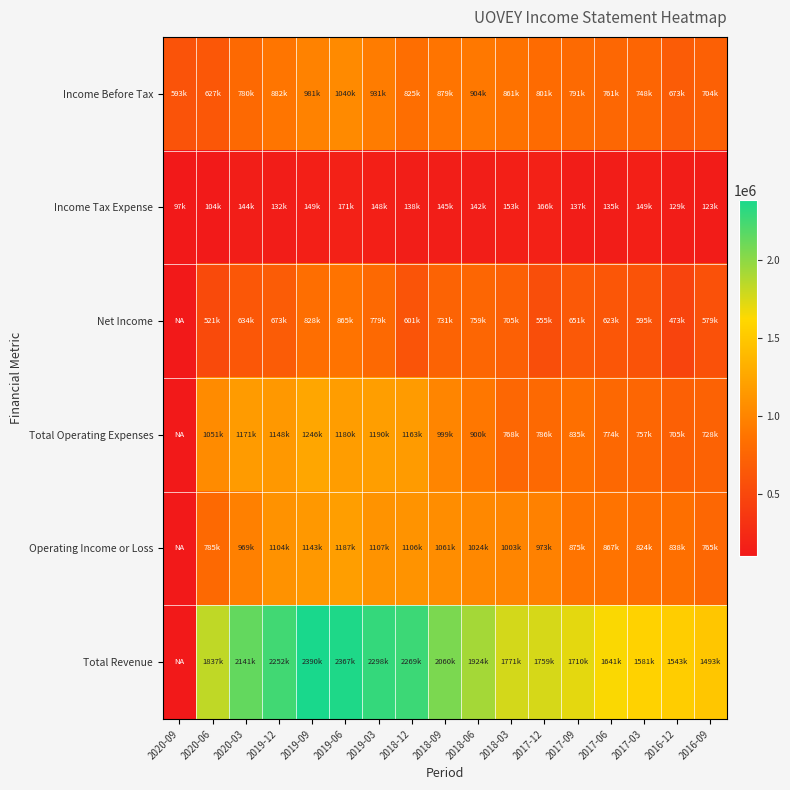

Reading right to left, extract all data points from this chart.

Income Before Tax: 2016-09=704600	2016-12=673700	2017-03=748400	2017-06=761700	2017-09=791200	2017-12=801300	2018-03=861100	2018-06=904500	2018-09=879100	2018-12=825000	2019-03=931900	2019-06=1040100	2019-09=981500	2019-12=882400	2020-03=780600	2020-06=627200	2020-09=593100
Income Tax Expense: 2016-09=123800	2016-12=129600	2017-03=149700	2017-06=135700	2017-09=137900	2017-12=166700	2018-03=153000	2018-06=142500	2018-09=145300	2018-12=138500	2019-03=148300	2019-06=171200	2019-09=149800	2019-12=132400	2020-03=144600	2020-06=104500	2020-09=97900
Net Income: 2016-09=579300	2016-12=473700	2017-03=595800	2017-06=623100	2017-09=651100	2017-12=555200	2018-03=705900	2018-06=759900	2018-09=731700	2018-12=601400	2019-03=779900	2019-06=865900	2019-09=828800	2019-12=673100	2020-03=634600	2020-06=521200	2020-09=0
Total Operating Expenses: 2016-09=728000	2016-12=705000	2017-03=757300	2017-06=774200	2017-09=835400	2017-12=786000	2018-03=768000	2018-06=900300	2018-09=999100	2018-12=1163800	2019-03=1190600	2019-06=1180200	2019-09=1246900	2019-12=1148500	2020-03=1171300	2020-06=1051200	2020-09=0
Operating Income or Loss: 2016-09=765300	2016-12=838500	2017-03=824400	2017-06=867100	2017-09=875200	2017-12=973700	2018-03=1003200	2018-06=1024500	2018-09=1061200	2018-12=1106000	2019-03=1107600	2019-06=1187600	2019-09=1143100	2019-12=1104300	2020-03=969700	2020-06=785800	2020-09=0
Total Revenue: 2016-09=1493300	2016-12=1543500	2017-03=1581600	2017-06=1641300	2017-09=1710700	2017-12=1759700	2018-03=1771200	2018-06=1924800	2018-09=2060300	2018-12=2269900	2019-03=2298200	2019-06=2367800	2019-09=2390100	2019-12=2252800	2020-03=2141000	2020-06=1837000	2020-09=0